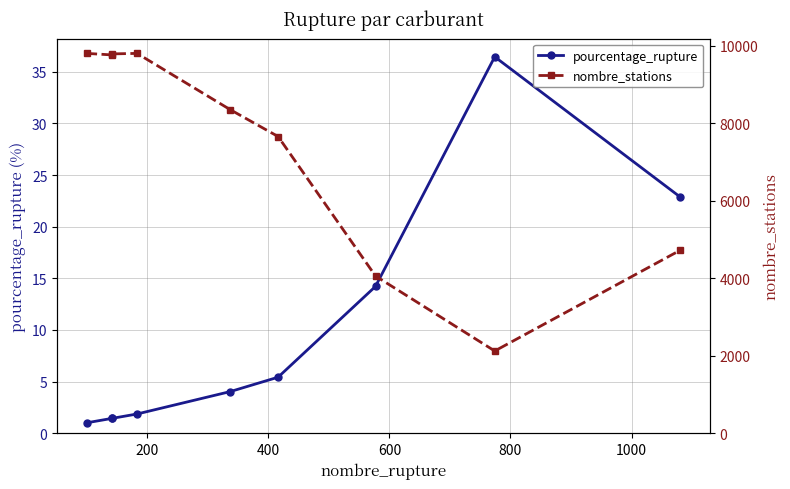

What is the value of the pourcentage_rupture point at the 4th from the left?

1.9